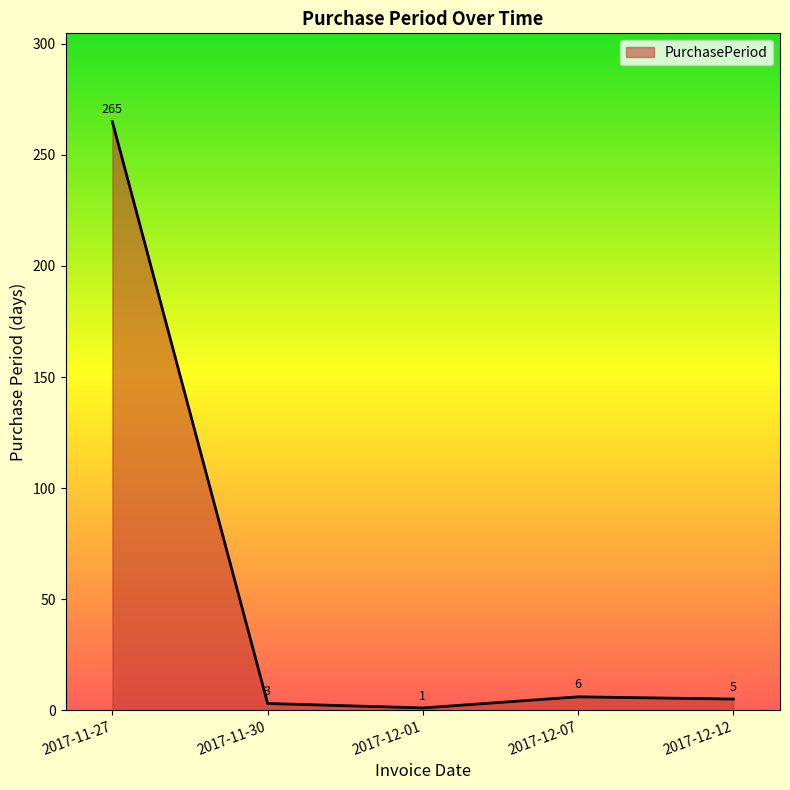

Reading left to right, what are all the values shown in this chart?

2017-11-27=265	2017-11-30=3	2017-12-01=1	2017-12-07=6	2017-12-12=5